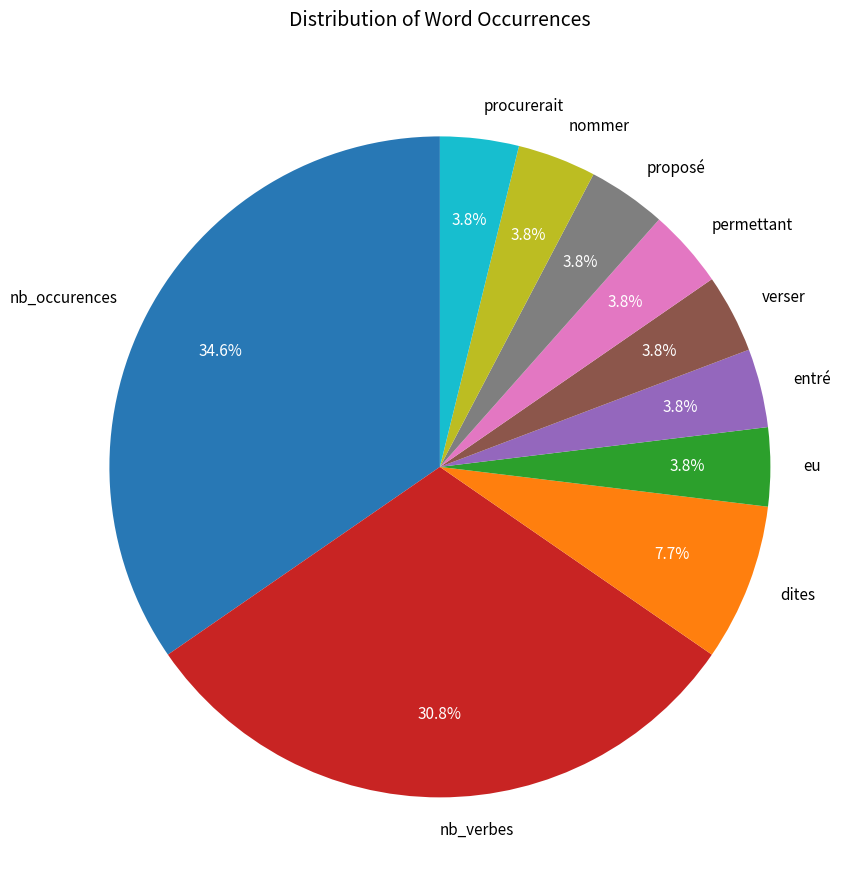

Between dites and verser, which is larger?

dites